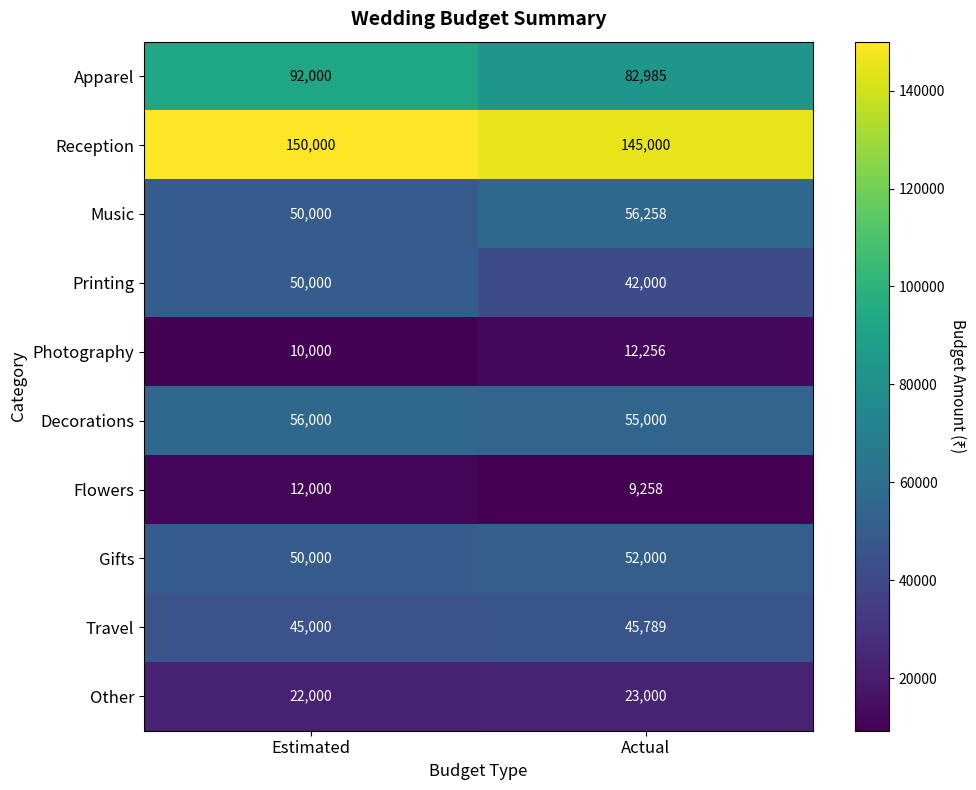

At which label does Decorations reach its peak?

Estimated